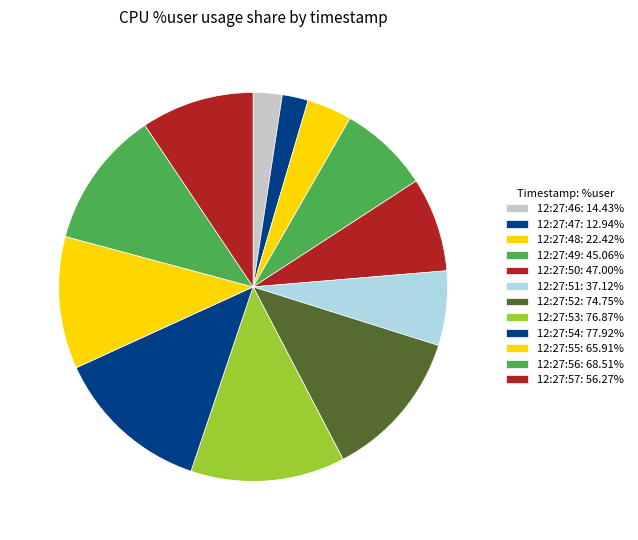

What percentage do 12:27:53 and 12:27:49 together represent?

20.3%